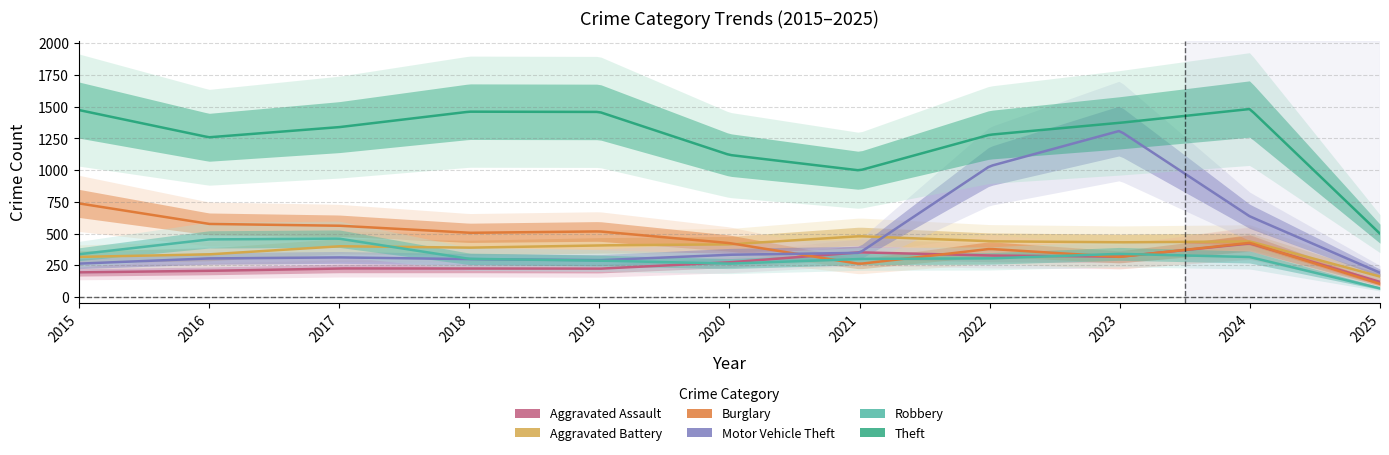

How many data points in Robbery are above 304?

5